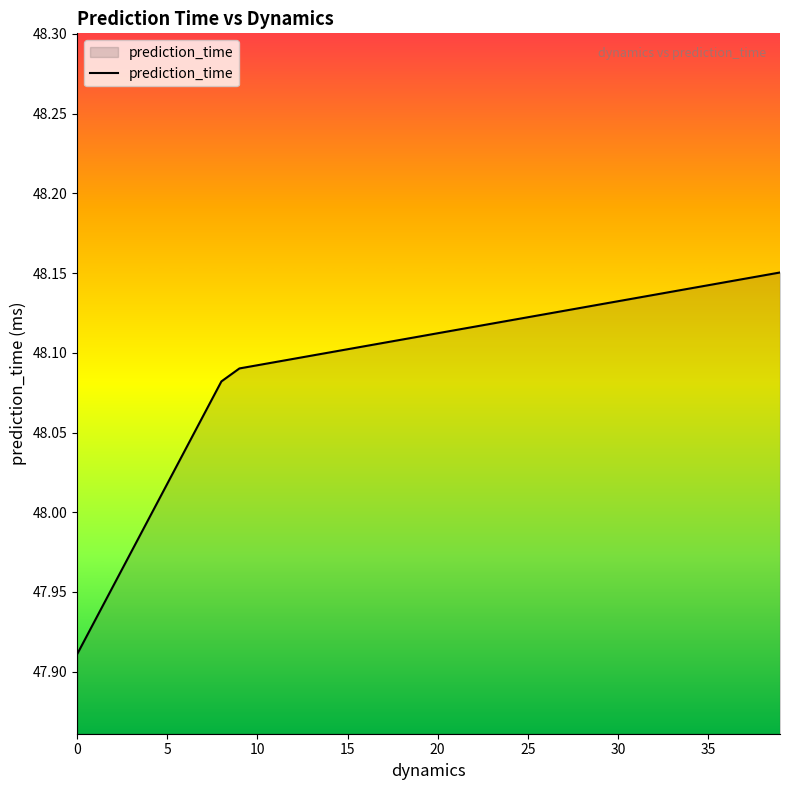

What is the sum of all values?

1923.7